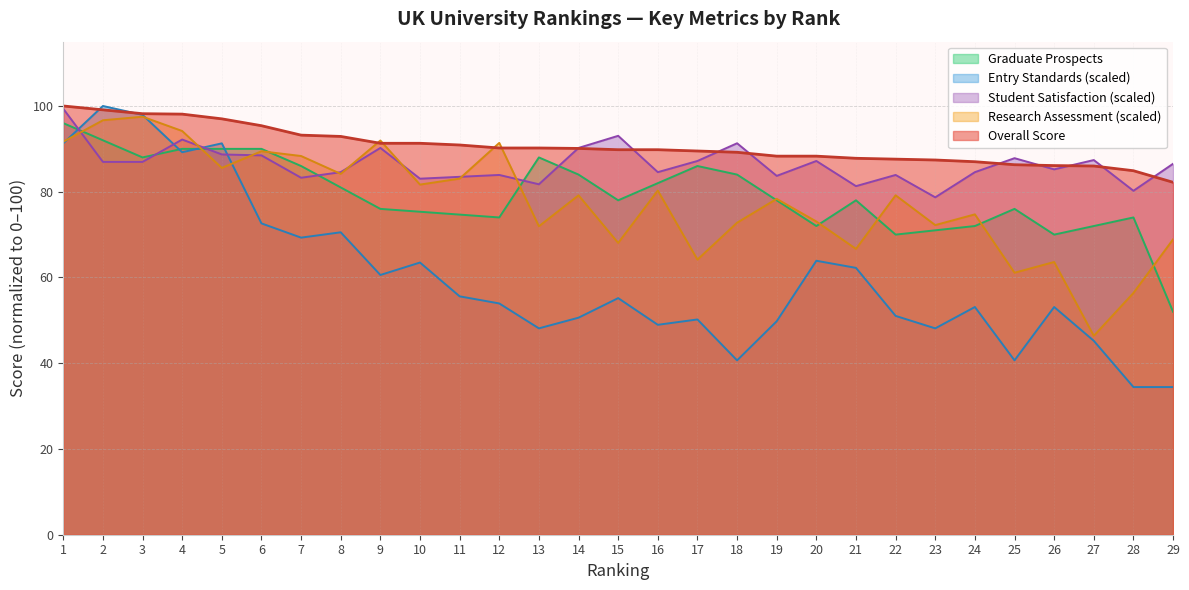

Which series has the widest spread of values?

Entry Standards (scaled)